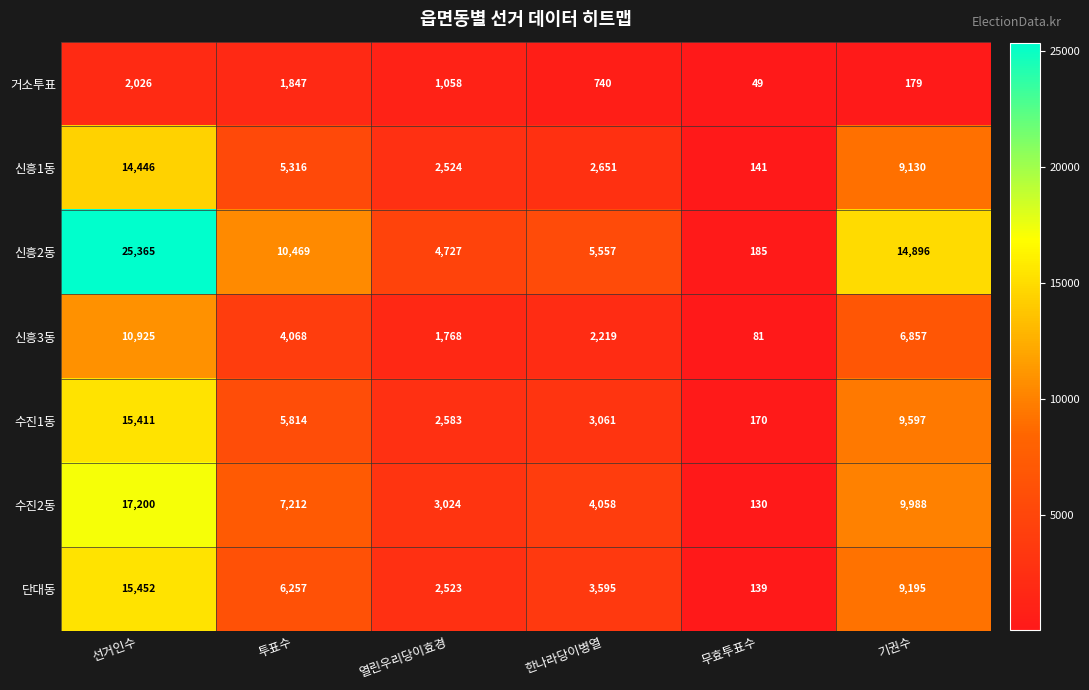

At 열린우리당이효경, list the series in order from largest to smallest.

신흥2동, 수진2동, 수진1동, 신흥1동, 단대동, 신흥3동, 거소투표